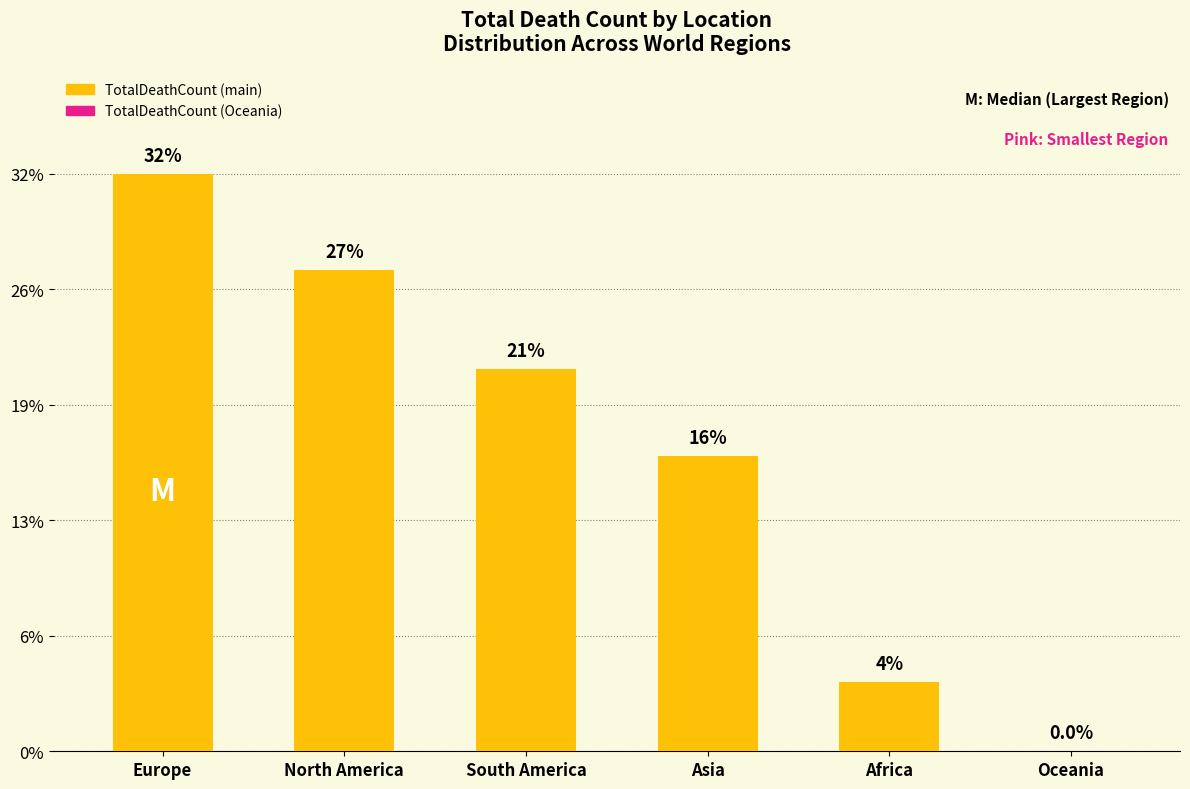

What is the label of the 4th bar from the right?

South America